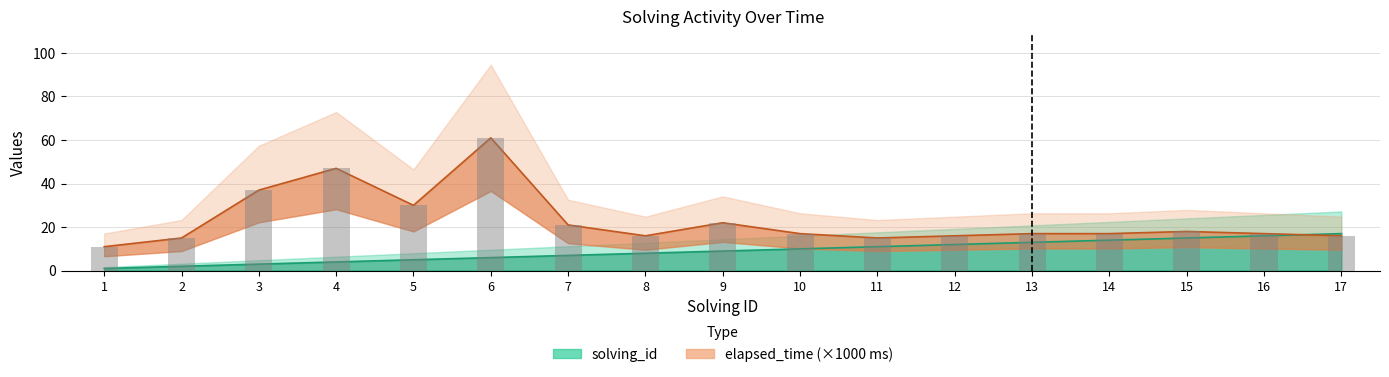

Reading left to right, what are all the values shown in this chart?

solving_id: 1	2	3	4	5	6	7	8	9	10	11	12	13	14	15	16	17
elapsed_time_k: 11	15	37	47	30	61	21	16	22	17	15	16	17	17	18	17	16